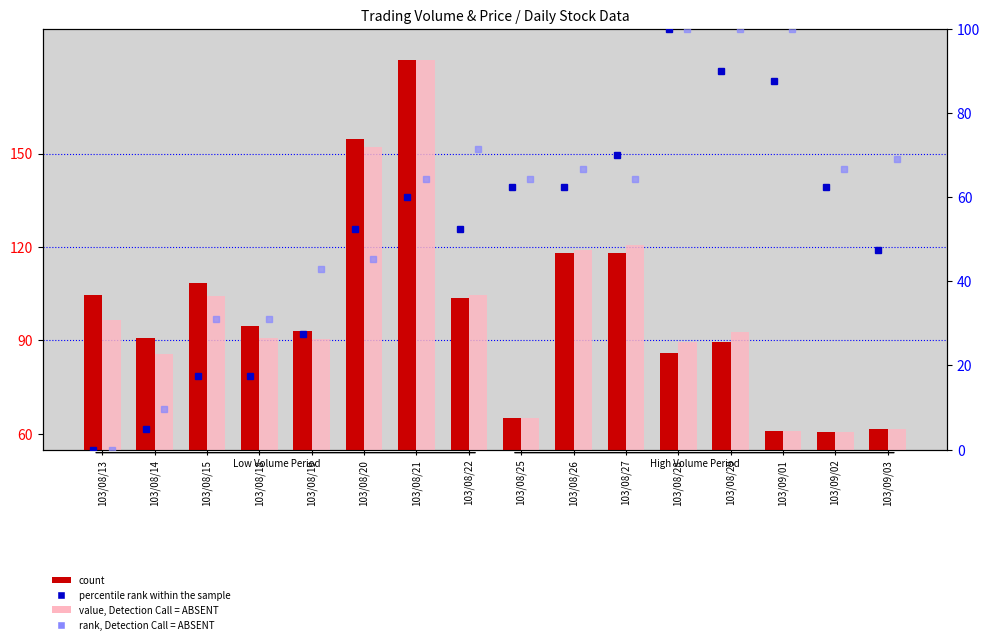

The rank, Detection Call = ABSENT series shows 64.3 at 103/08/21. True or false?

True